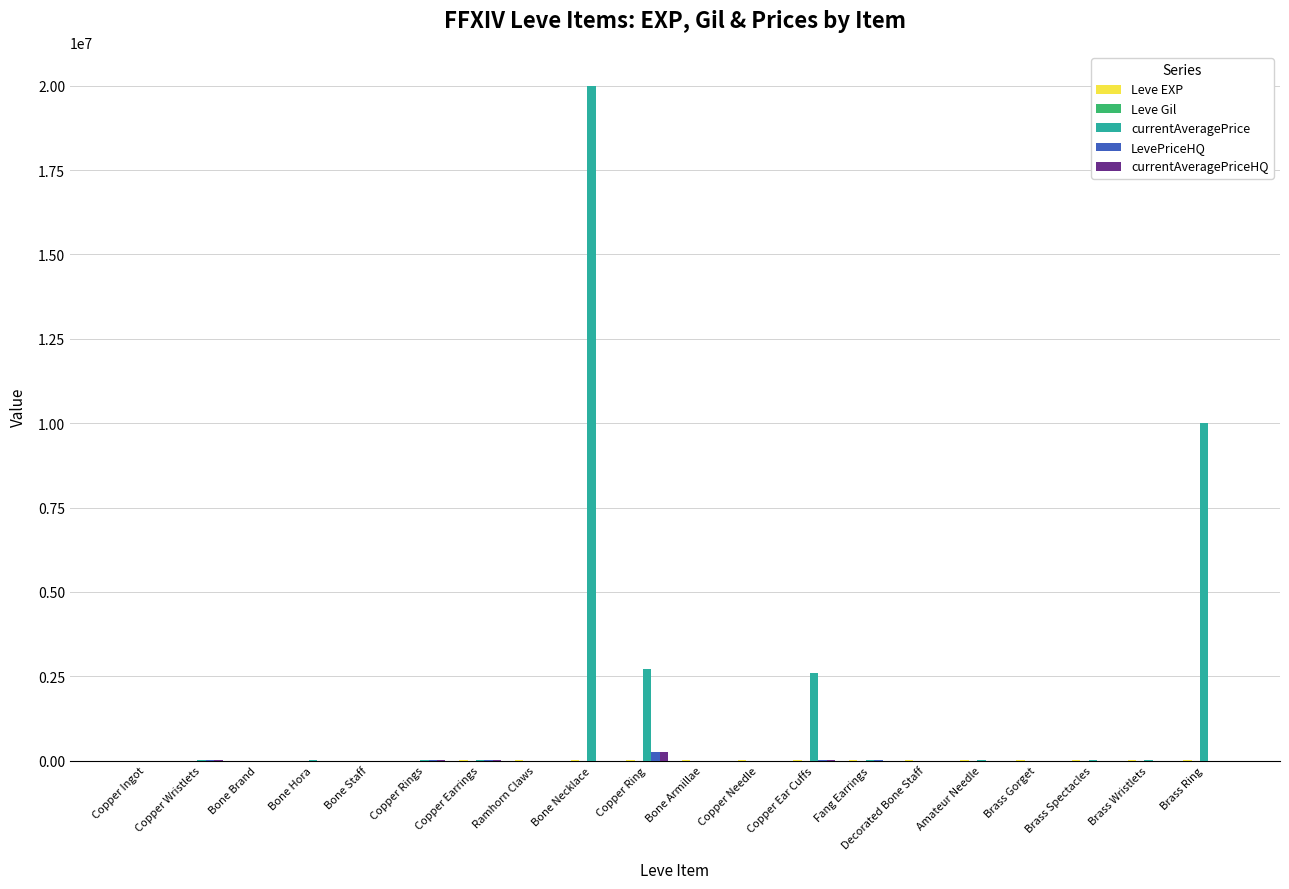

How many groups of bars are there?

20